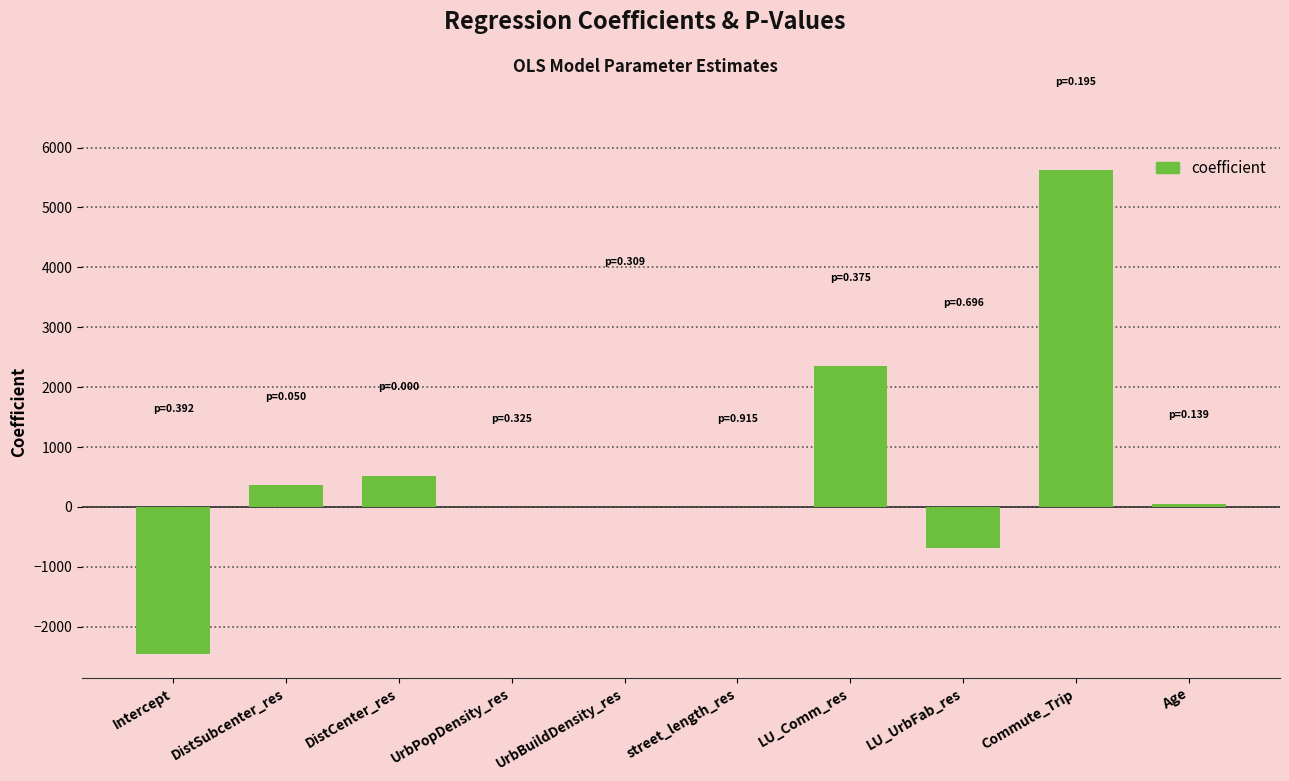

What is the ratio of the value at DistCenter_res to the value at DistSubcenter_res?

1.4